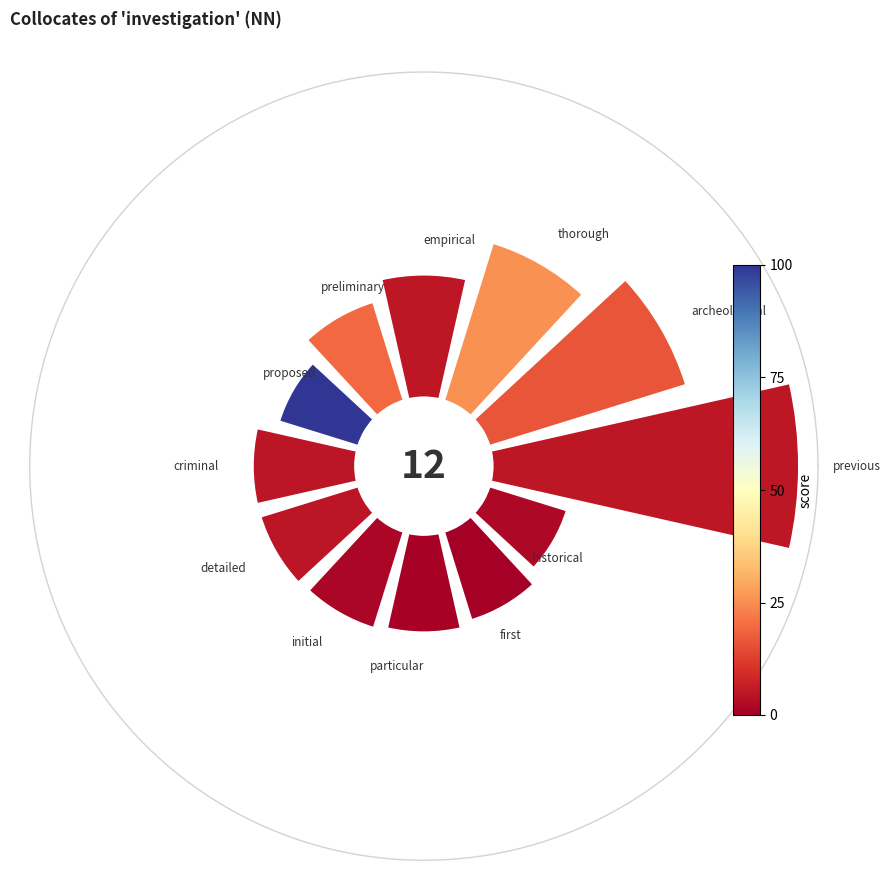

Which has a higher value, particular or thorough?

thorough